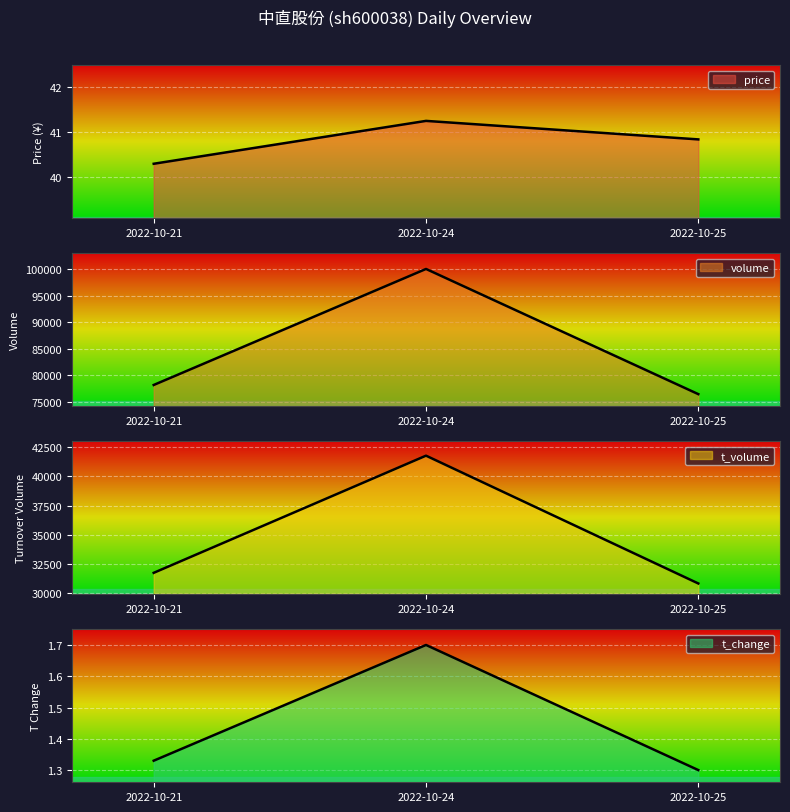

The value of volume at 2022-10-21 is 135038.1. True or false?

False